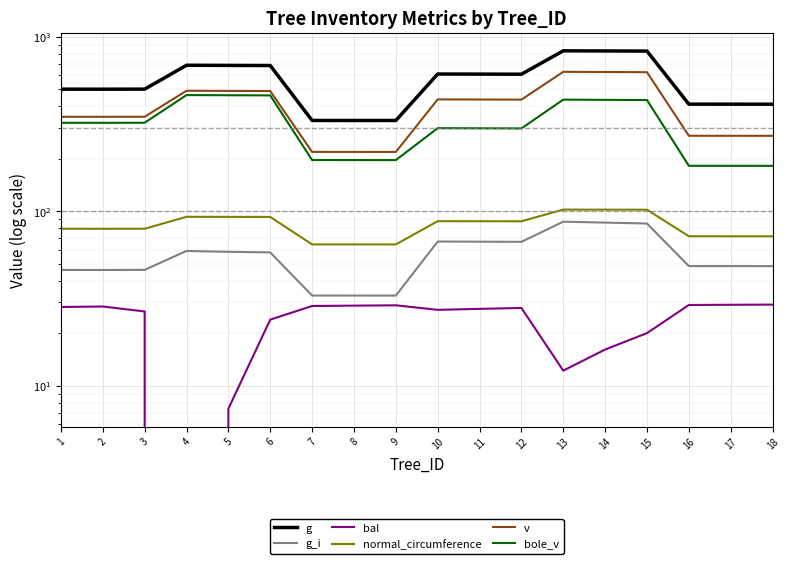

Reading left to right, extract all data points from this chart.

g: 1=500.5	2=500.3	3=500.7	4=686.1	5=684.9	6=683.6	7=331.1	8=331.0	9=331.0	10=611.2	11=610.4	12=609.6	13=830.3	14=828.8	15=827.3	16=410.6	17=410.5	18=410.4
g_i: 1=46.1	2=46.0	3=46.1	4=59.2	5=58.5	6=58.0	7=32.9	8=32.8	9=32.8	10=67.0	11=66.9	12=66.7	13=87.0	14=86.0	15=85.0	16=48.5	17=48.5	18=48.4
bal: 1=28.2	2=28.4	3=26.6	4=0.0	5=7.4	6=23.9	7=28.6	8=28.8	9=28.9	10=27.2	11=27.6	12=27.9	13=12.2	14=16.1	15=20.0	16=29.0	17=29.1	18=29.1
normal_circumference: 1=79.3	2=79.3	3=79.3	4=92.8	5=92.8	6=92.7	7=64.5	8=64.5	9=64.5	10=87.6	11=87.6	12=87.5	13=102.1	14=102.0	15=102.0	16=71.8	17=71.8	18=71.8
v: 1=347.6	2=347.5	3=347.7	4=490.1	5=489.1	6=488.2	7=218.7	8=218.6	9=218.6	10=437.2	11=436.6	12=435.9	13=629.4	14=627.6	15=626.0	16=270.6	17=270.5	18=270.4
bole_v: 1=321.1	2=321.0	3=321.2	4=462.9	5=461.9	6=460.9	7=196.4	8=196.3	9=196.3	10=299.0	11=298.6	12=298.1	13=435.8	14=434.6	15=433.4	16=182.0	17=182.0	18=181.9